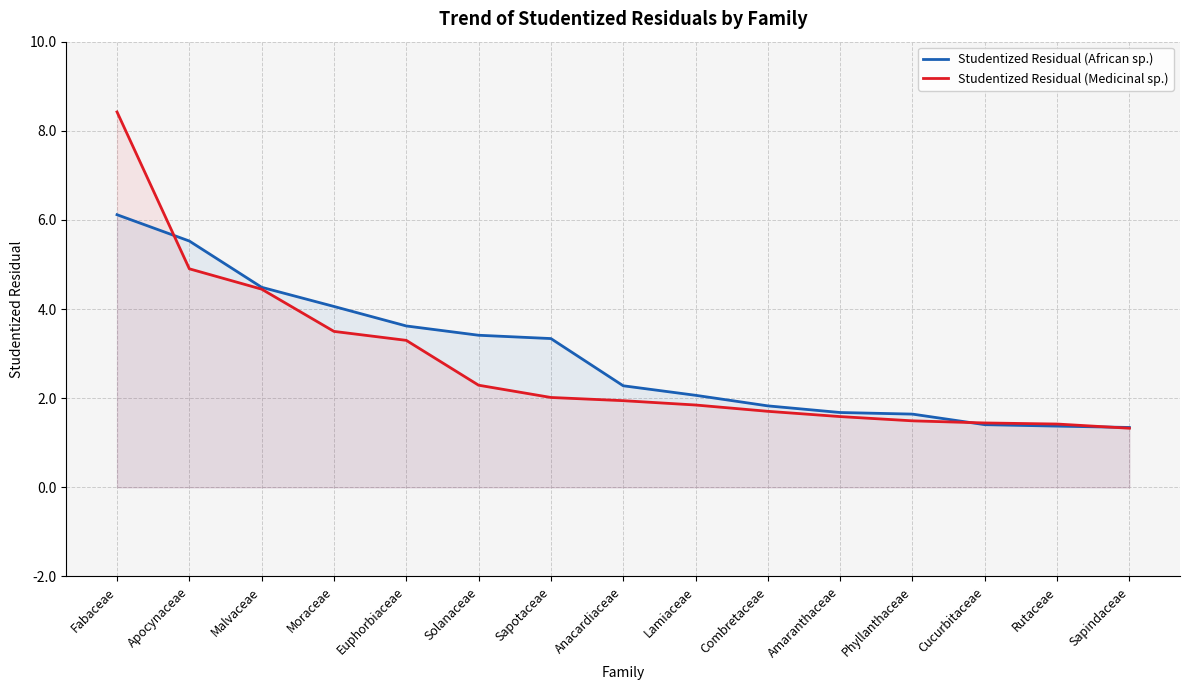

What is the sum of the Studentized Residual (African sp.) values at Combretaceae and Anacardiaceae?

4.1